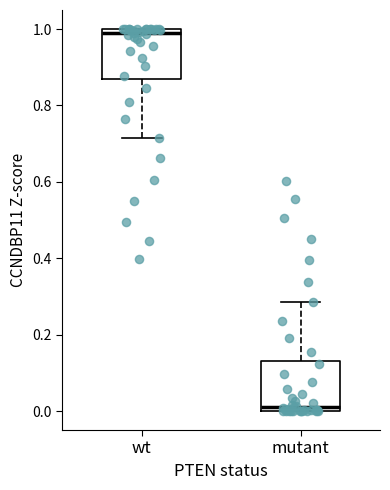

Which box has the lowest median line?

mutant